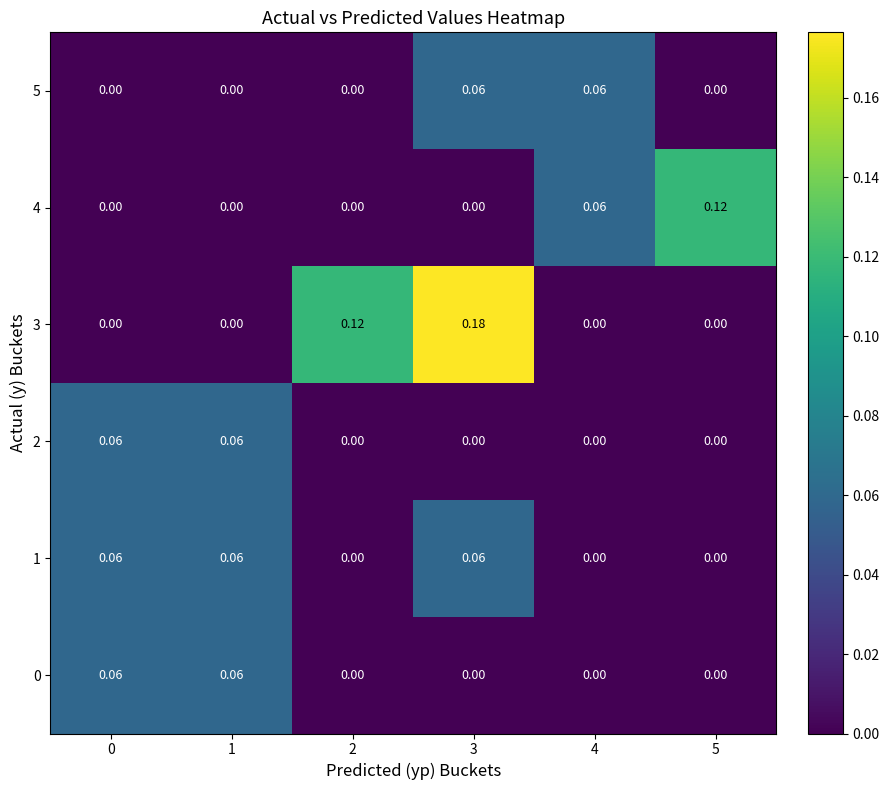

How many data points in 1 are above 0?

3